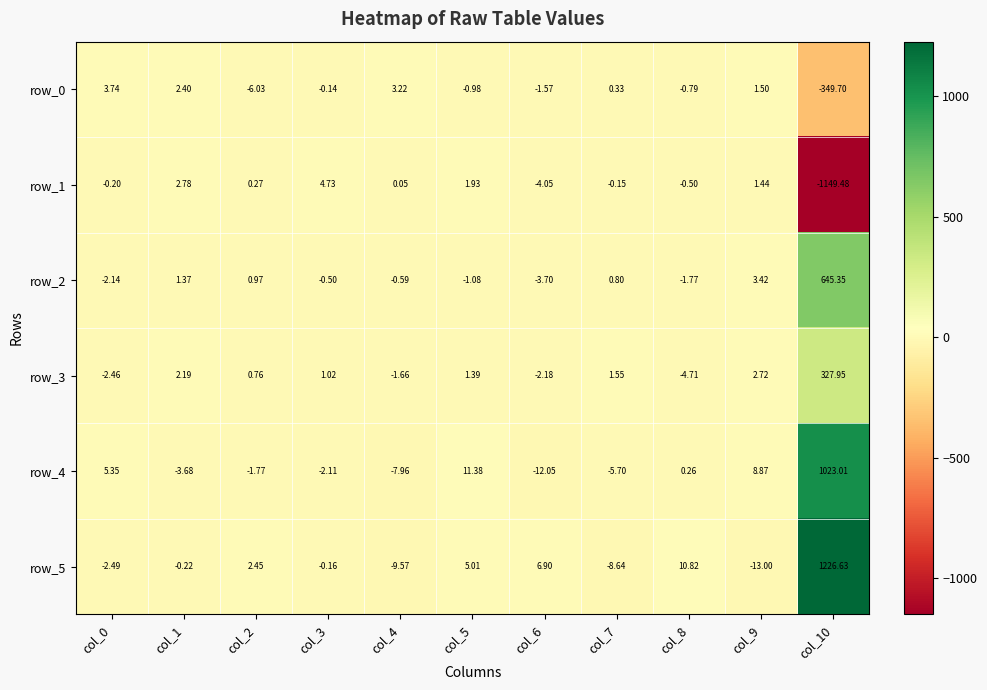

Reading left to right, what are all the values shown in this chart?

row_0: 3.7	2.4	-6.0	-0.1	3.2	-1.0	-1.6	0.3	-0.8	1.5	-349.7
row_1: -0.2	2.8	0.3	4.7	0.0	1.9	-4.1	-0.2	-0.5	1.4	-1149.5
row_2: -2.1	1.4	1.0	-0.5	-0.6	-1.1	-3.7	0.8	-1.8	3.4	645.3
row_3: -2.5	2.2	0.8	1.0	-1.7	1.4	-2.2	1.5	-4.7	2.7	328.0
row_4: 5.4	-3.7	-1.8	-2.1	-8.0	11.4	-12.0	-5.7	0.3	8.9	1023.0
row_5: -2.5	-0.2	2.5	-0.2	-9.6	5.0	6.9	-8.6	10.8	-13.0	1226.6